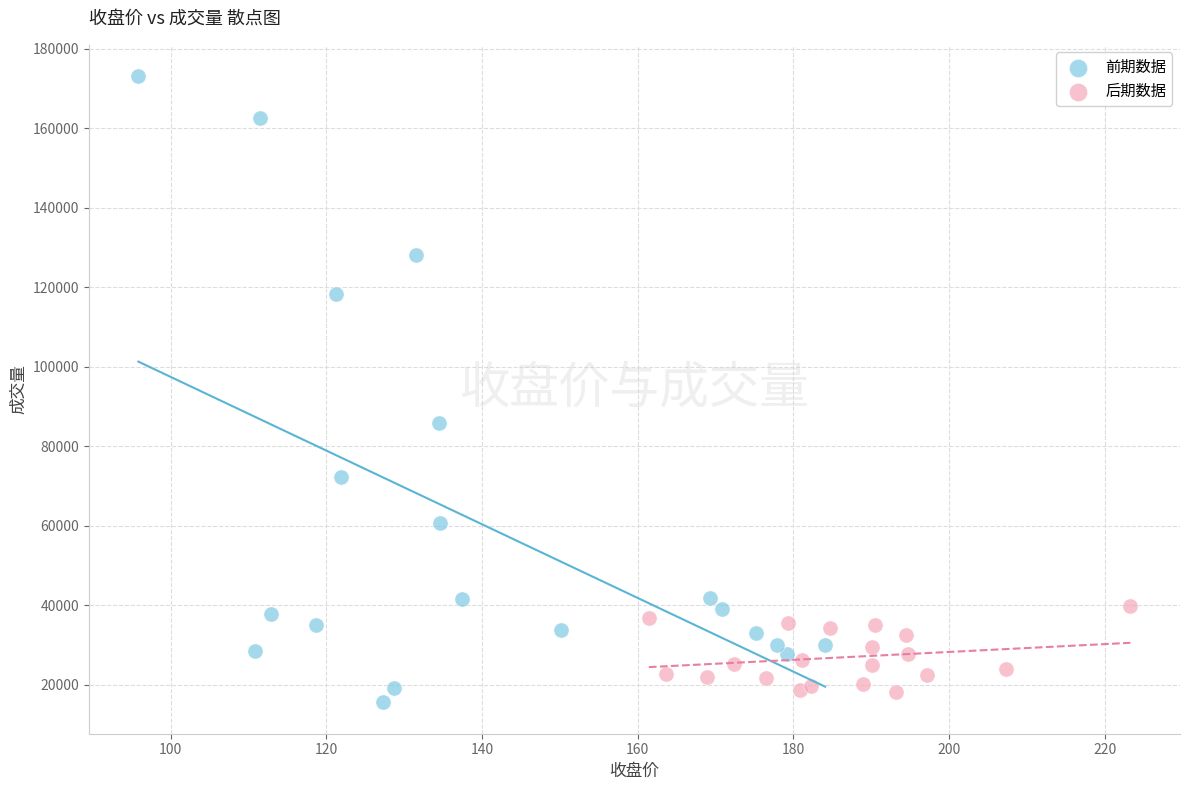

Which series contains the highest Y value?

前期数据